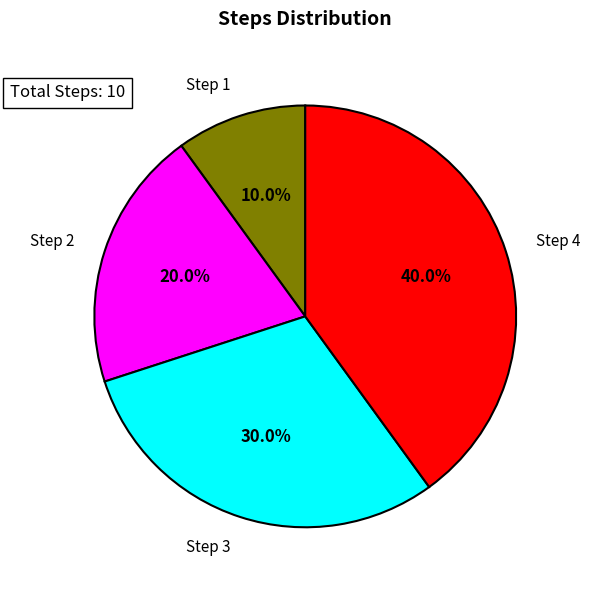

To the nearest percent, what is the combined percentage of Step 2 and Step 1?

30%